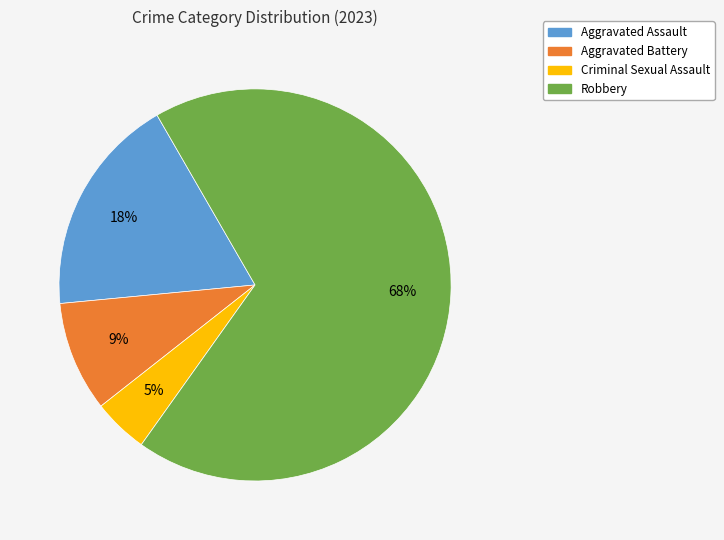

Is Aggravated Battery the majority of the pie?

No